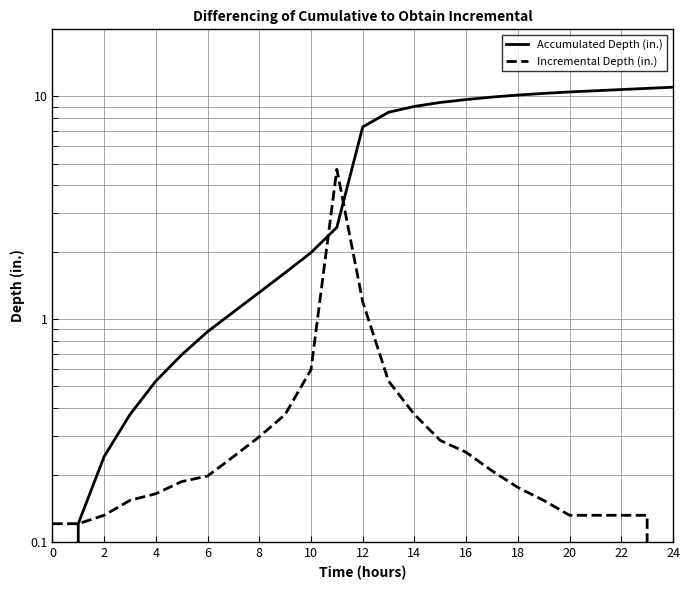

Which has a higher value, 17 or 4?

17